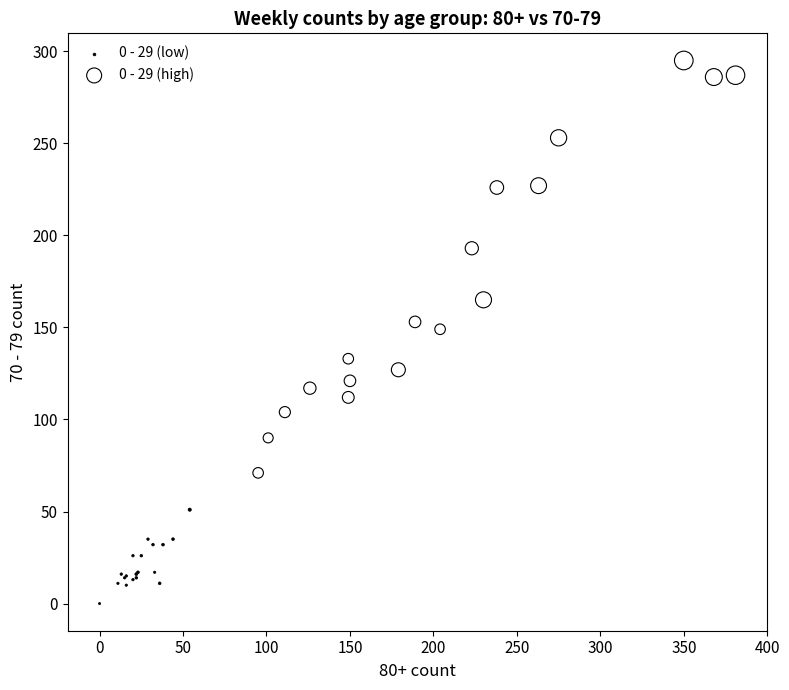

Which series contains the highest Y value?

0 - 29 (high)